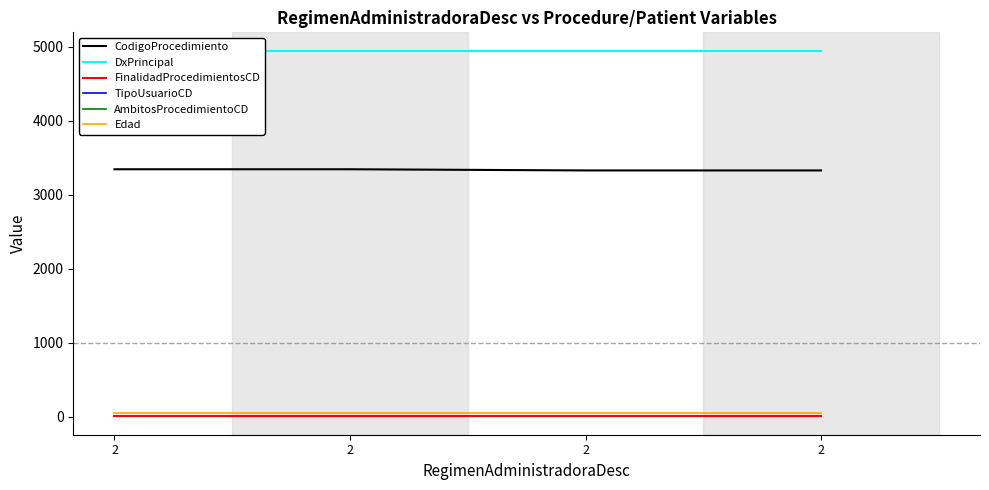

Is it true that AmbitosProcedimientoCD equals 1 at 2?

True